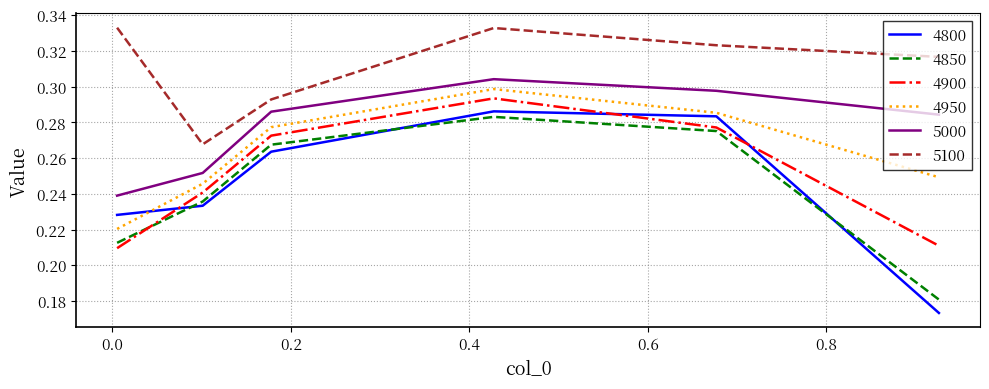

Which series has the largest total across all categories?

5100